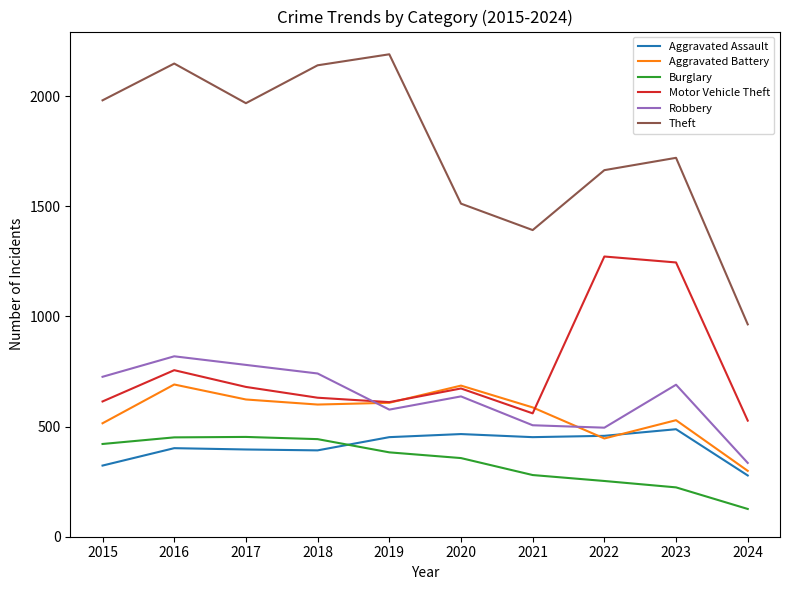

How many lines are shown in the chart?

6